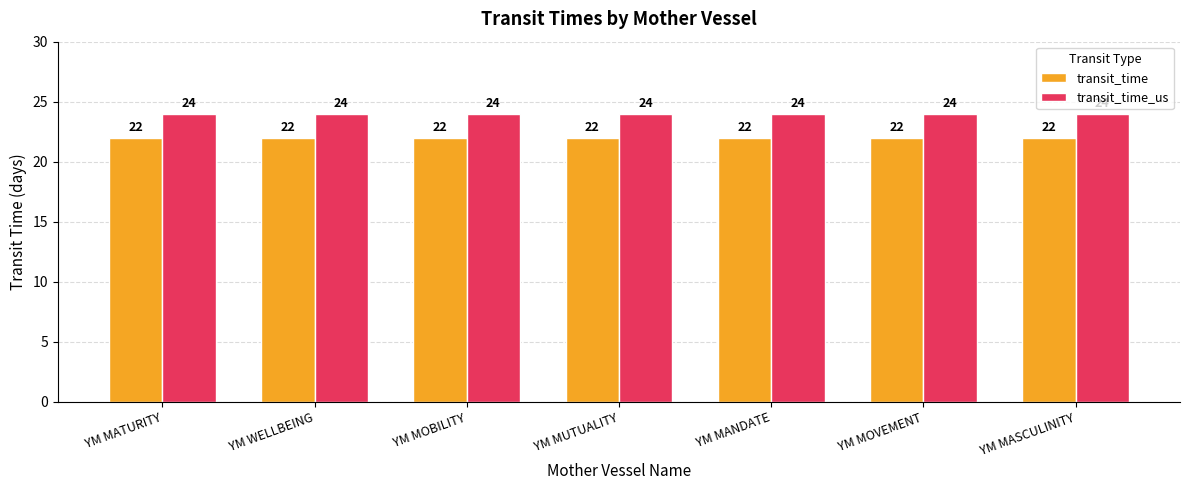

What is the total value across all series at YM MASCULINITY?

46